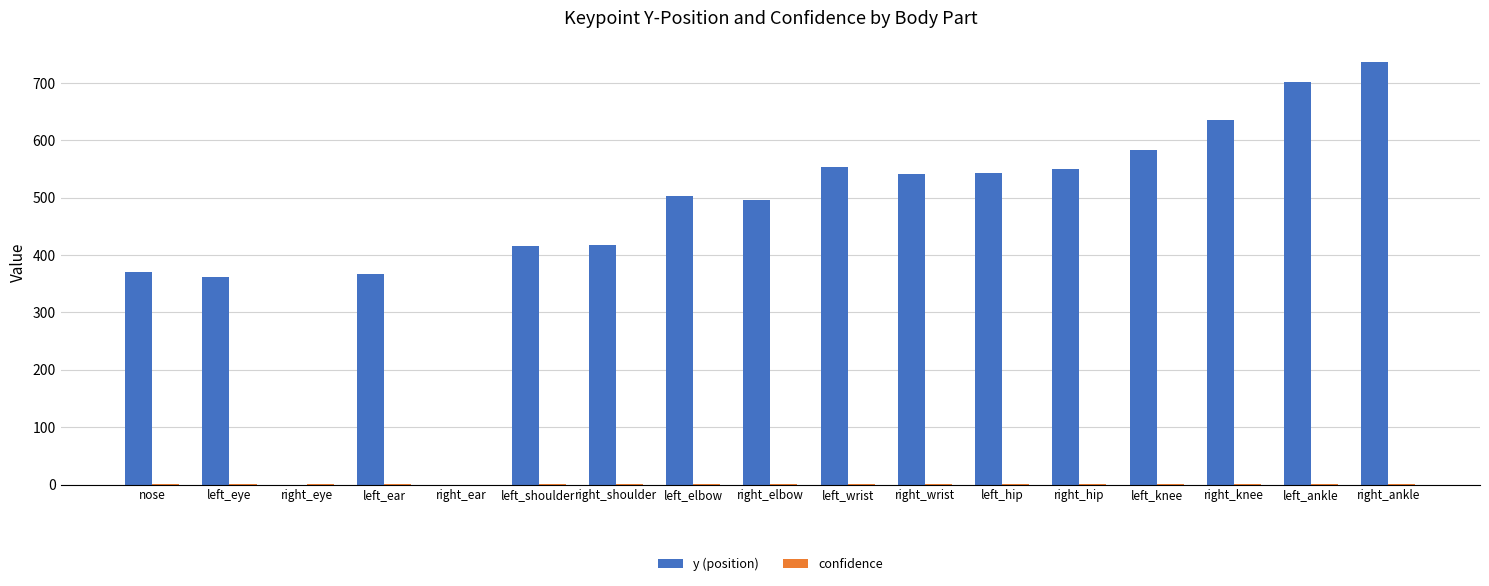

Which series changed the most between left_ear and right_knee?

y (position)